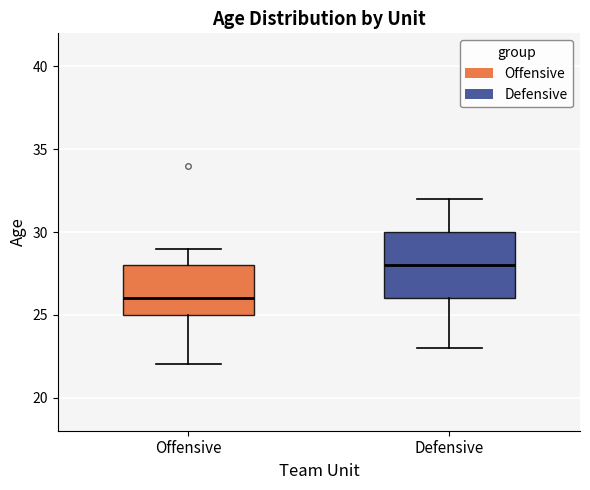

Which box's median line is the lowest?

Offensive